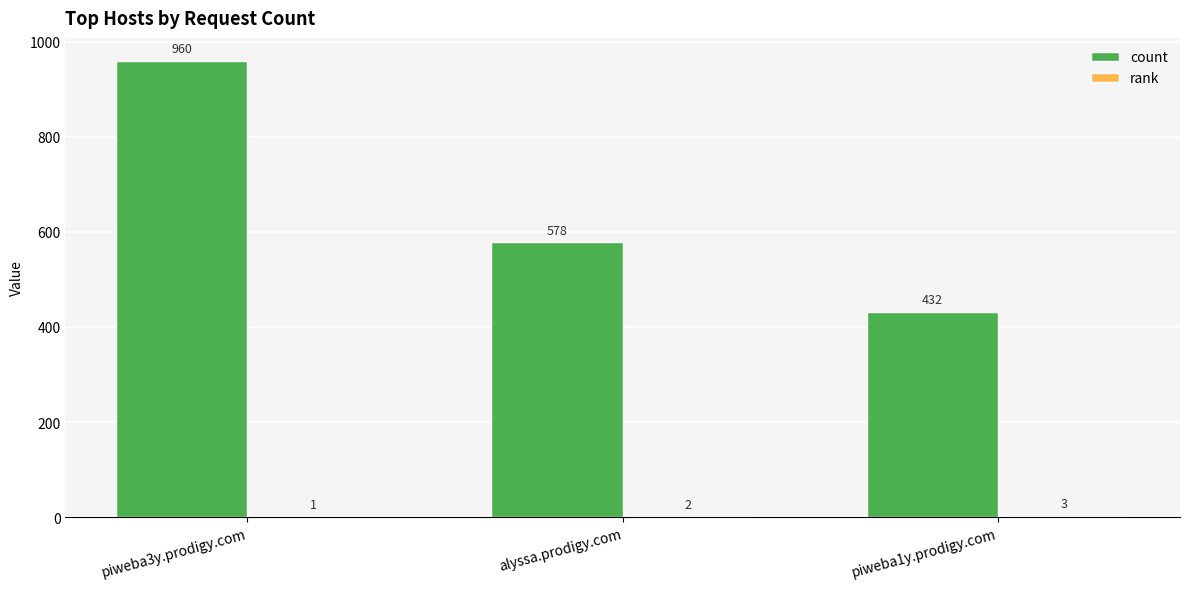

Which series has the widest spread of values?

count